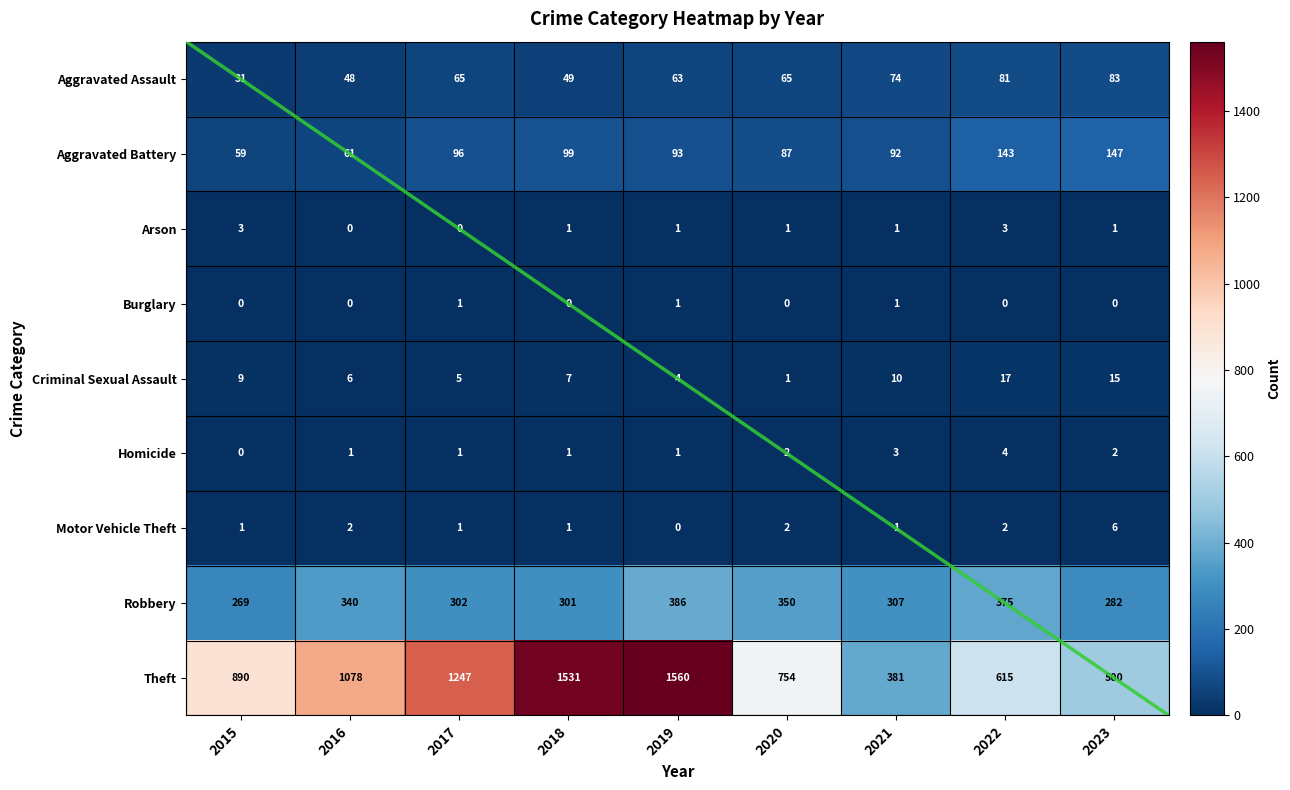

List the labels in order of Criminal Sexual Assault value, largest first.

2022, 2023, 2021, 2015, 2018, 2016, 2017, 2019, 2020